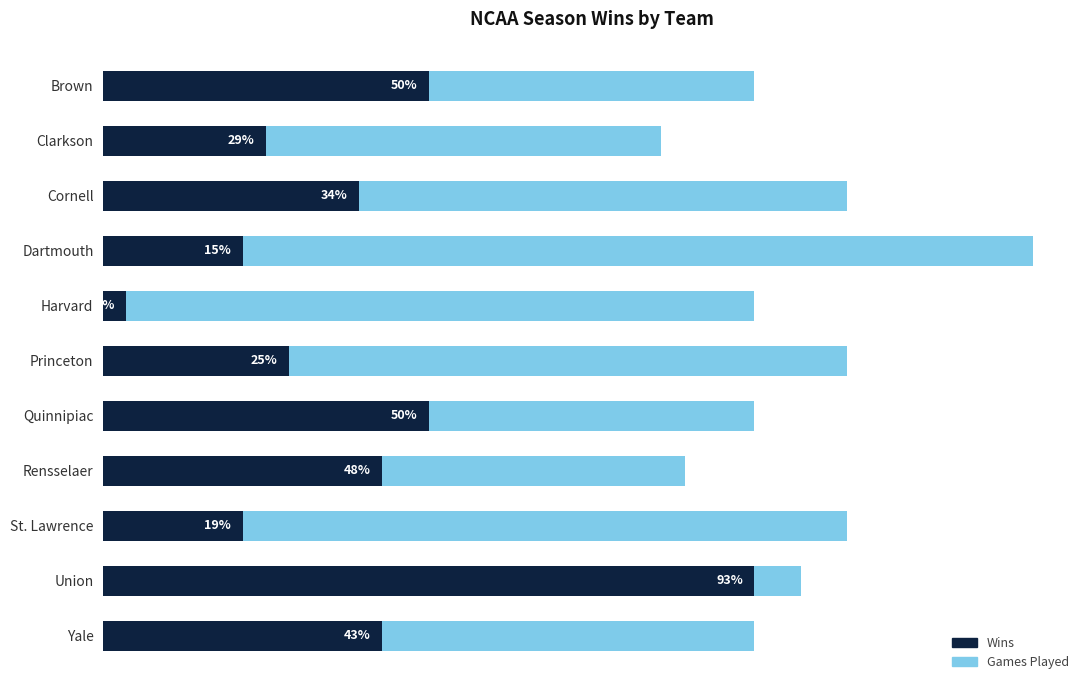

The value of Wins at St. Lawrence is 9. True or false?

False